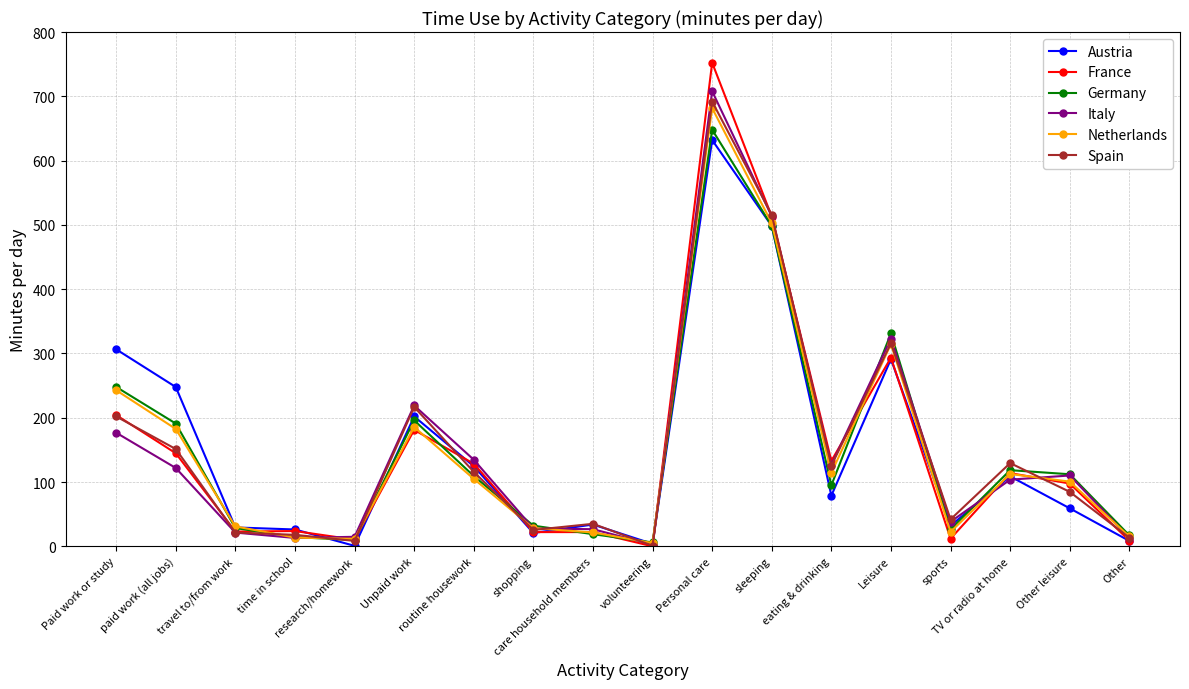

What is the difference between the Italy values at eating & drinking and travel to/from work?

105.6